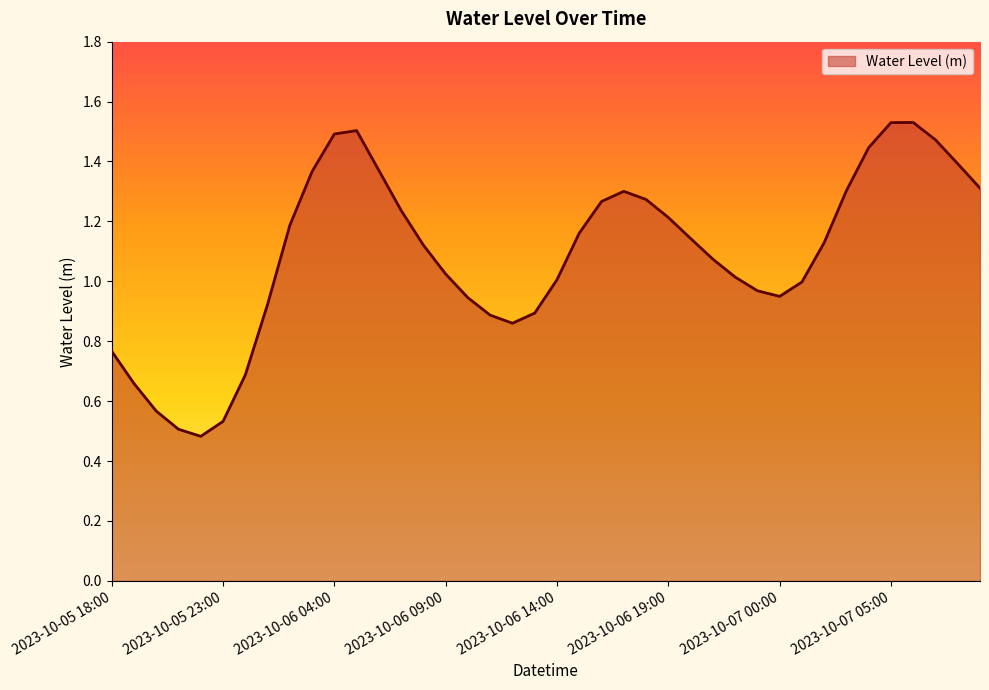

How many lines are shown in the chart?

1